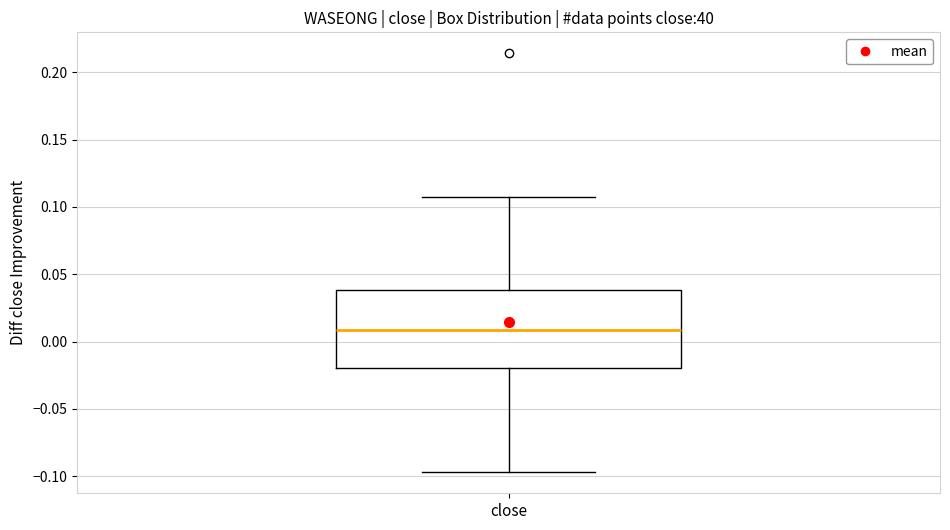

Where does the median line of the box for close sit on the y-axis? The values are not printed on the chart, so give them approximately, as read against the axis.

0.010